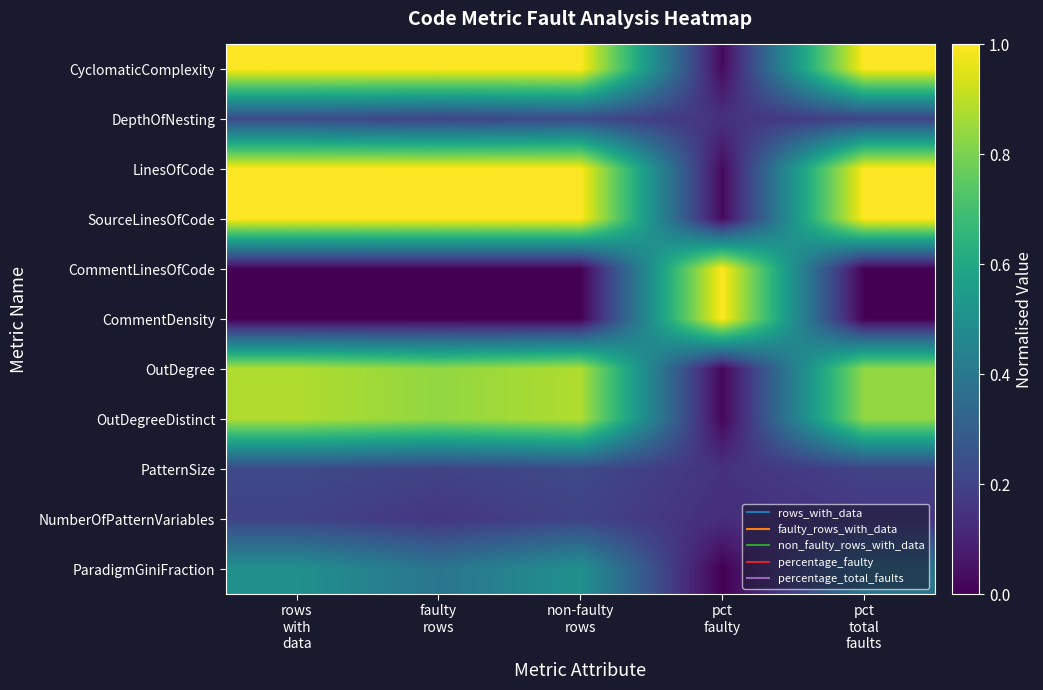

Reading left to right, what are all the values shown in this chart?

CyclomaticComplexity: rows
with
data=1.0	faulty
rows=1.0	non-faulty
rows=1.0	pct
faulty=0.0	pct
total
faults=1.0
DepthOfNesting: rows
with
data=0.2	faulty
rows=0.2	non-faulty
rows=0.2	pct
faulty=0.1	pct
total
faults=0.2
LinesOfCode: rows
with
data=1.0	faulty
rows=1.0	non-faulty
rows=1.0	pct
faulty=0.0	pct
total
faults=1.0
SourceLinesOfCode: rows
with
data=1.0	faulty
rows=1.0	non-faulty
rows=1.0	pct
faulty=0.0	pct
total
faults=1.0
CommentLinesOfCode: rows
with
data=0.0	faulty
rows=0.0	non-faulty
rows=0.0	pct
faulty=1.0	pct
total
faults=0.0
CommentDensity: rows
with
data=0.0	faulty
rows=0.0	non-faulty
rows=0.0	pct
faulty=1.0	pct
total
faults=0.0
OutDegree: rows
with
data=0.9	faulty
rows=0.8	non-faulty
rows=0.9	pct
faulty=0.0	pct
total
faults=0.8
OutDegreeDistinct: rows
with
data=0.9	faulty
rows=0.8	non-faulty
rows=0.9	pct
faulty=0.0	pct
total
faults=0.8
PatternSize: rows
with
data=0.2	faulty
rows=0.2	non-faulty
rows=0.2	pct
faulty=0.1	pct
total
faults=0.2
NumberOfPatternVariables: rows
with
data=0.2	faulty
rows=0.2	non-faulty
rows=0.2	pct
faulty=0.1	pct
total
faults=0.2
ParadigmGiniFraction: rows
with
data=0.5	faulty
rows=0.4	non-faulty
rows=0.5	pct
faulty=0.0	pct
total
faults=0.4